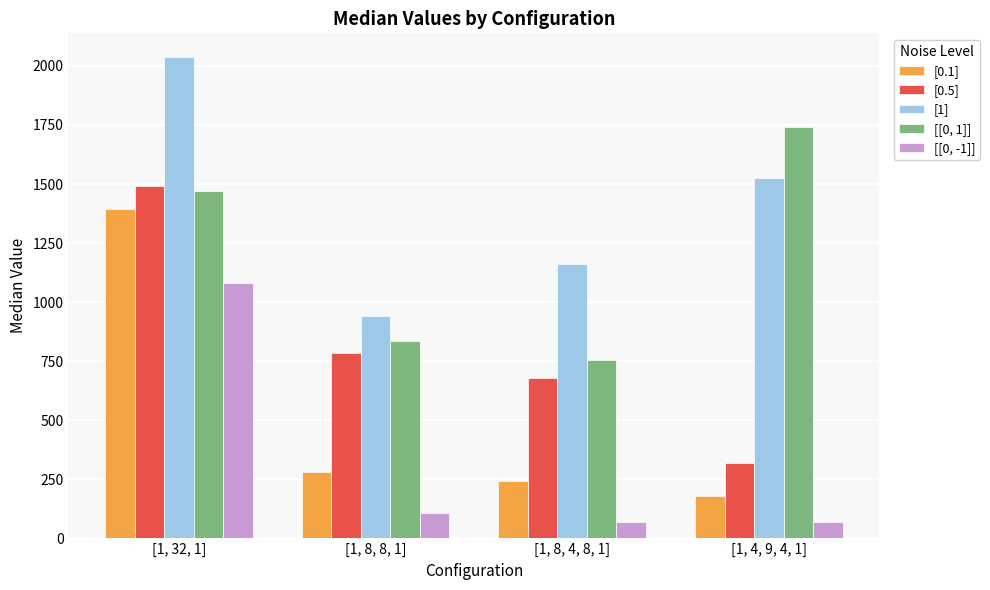

Which label corresponds to the largest value in the chart?

[1, 32, 1]